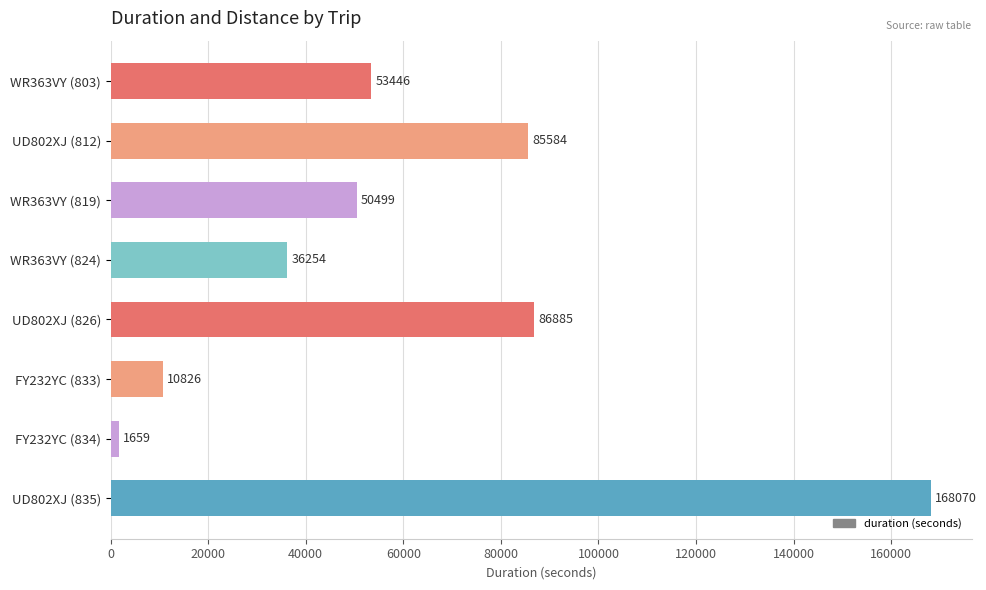

Reading top to bottom, transcribe all the data shown in this chart.

53446	85584	50499	36254	86885	10826	1659	168070